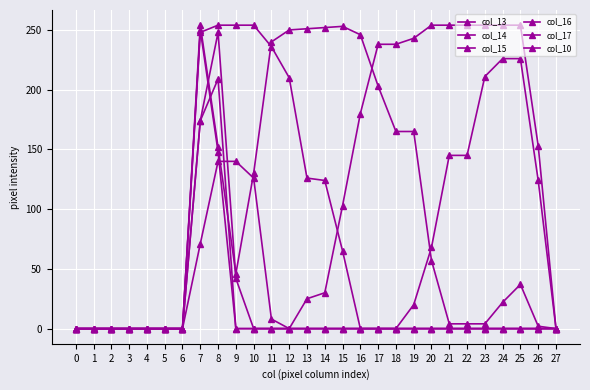

Is it true that col_13 equals 149 at 13?

False